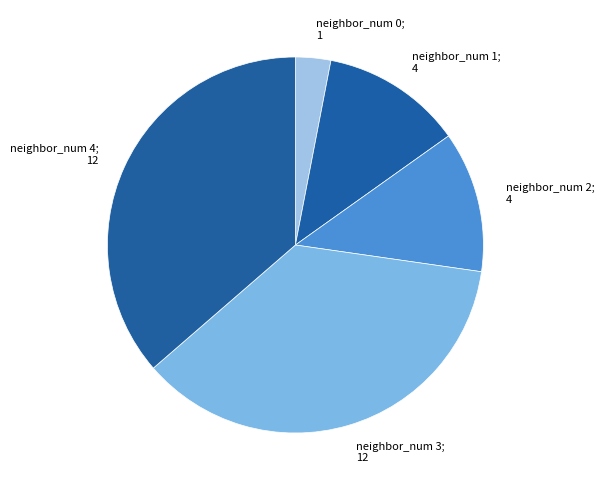

Approximately how many times larger is the value at neighbor_num 2 compared to neighbor_num 0?

4.0